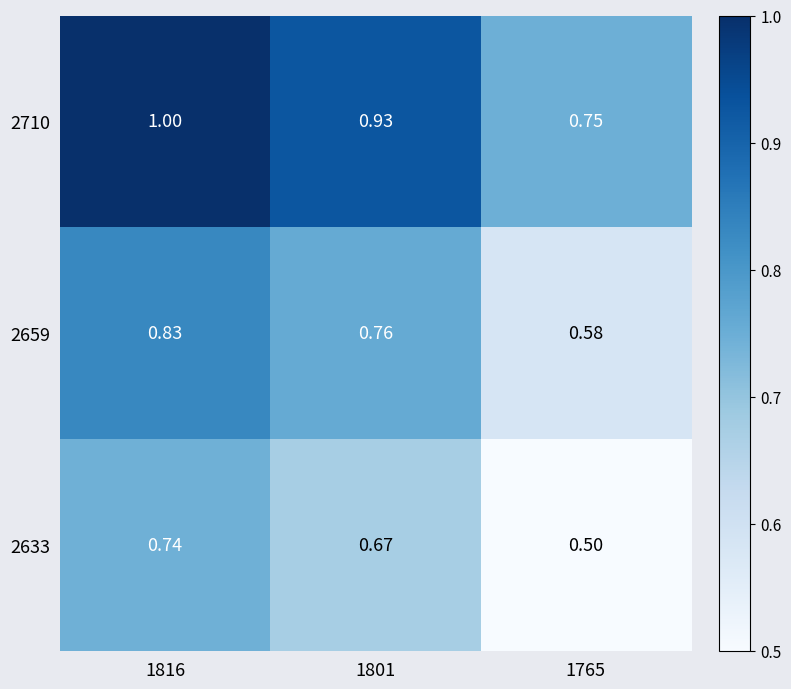

What is the difference between the highest and lowest values at 1816?

0.3